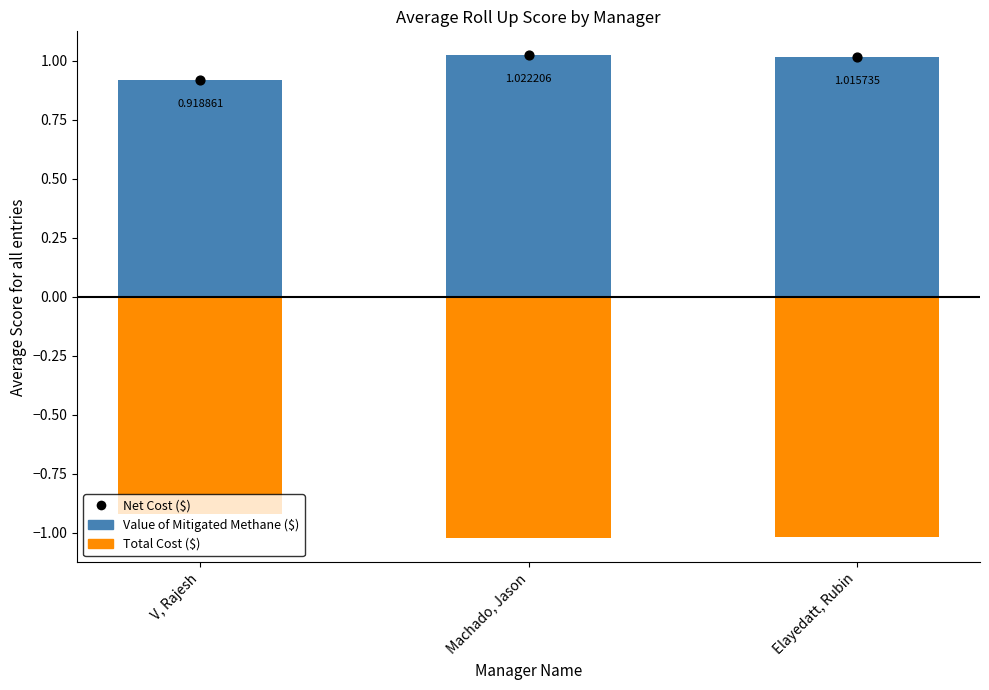

Which series reaches the minimum Y coordinate?

Total Cost ($)